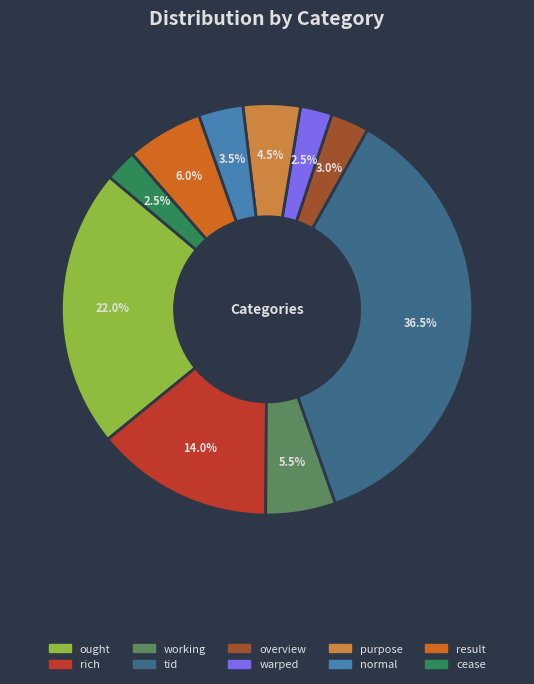

What is the ratio of the value at result to the value at purpose?

1.3